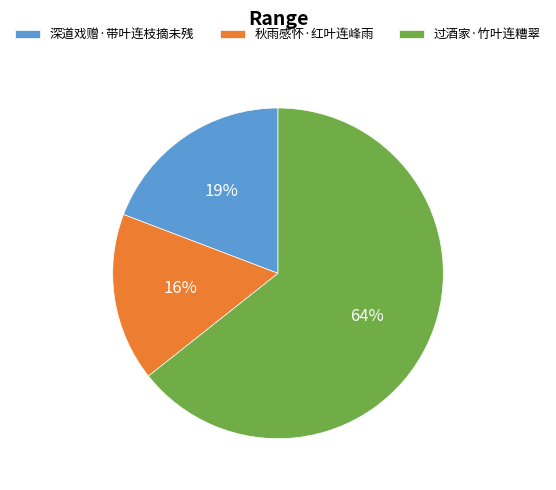

Is it true that 秋雨感怀·红叶连峰雨 is 2% of the pie?

False